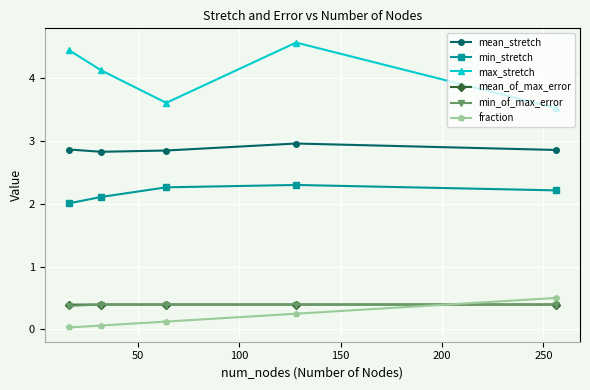

True or false: min_of_max_error and min_stretch cross at least once.

False